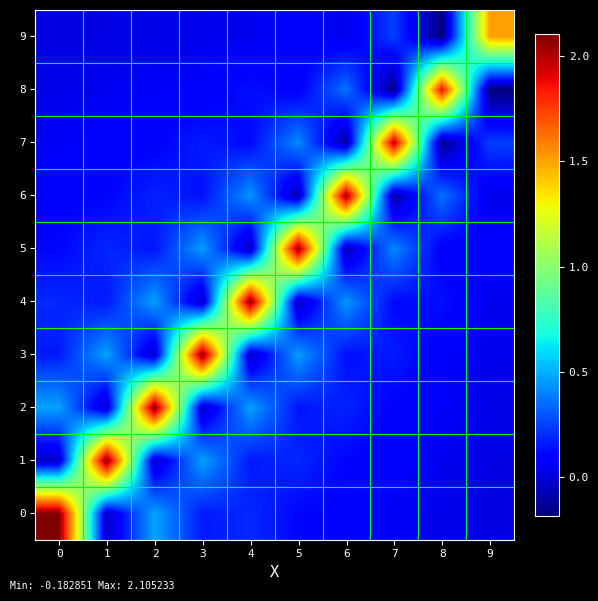

What is the total value across all series at 3?

3.5